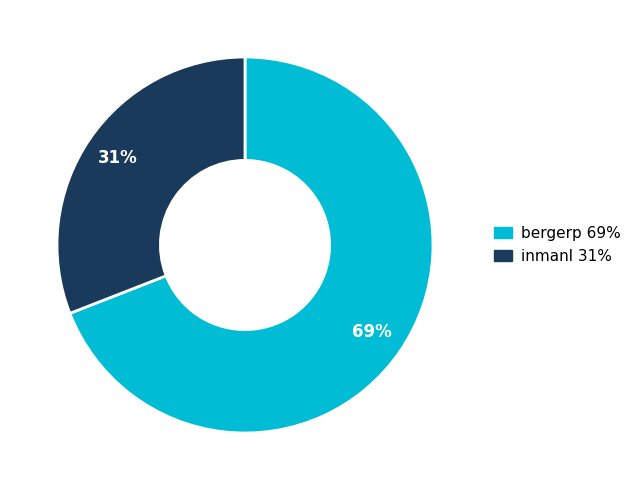

Which category has the biggest portion of the pie?

bergerp